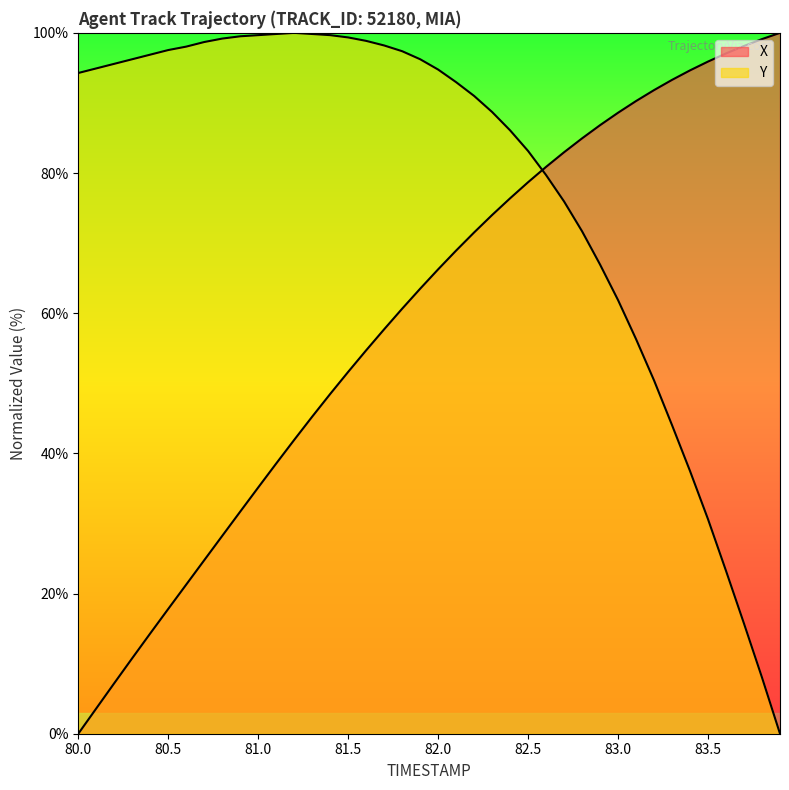

List the labels in order of X value, smallest first.

80.0, 80.1, 80.2, 80.3, 80.4, 80.5, 80.6, 80.7, 80.8, 80.9, 81.0, 81.1, 81.2, 81.3, 81.4, 81.5, 81.6, 81.7, 81.8, 81.9, 82.0, 82.1, 82.2, 82.3, 82.4, 82.5, 82.6, 82.7, 82.8, 82.9, 83.0, 83.1, 83.2, 83.3, 83.4, 83.5, 83.6, 83.7, 83.8, 83.9